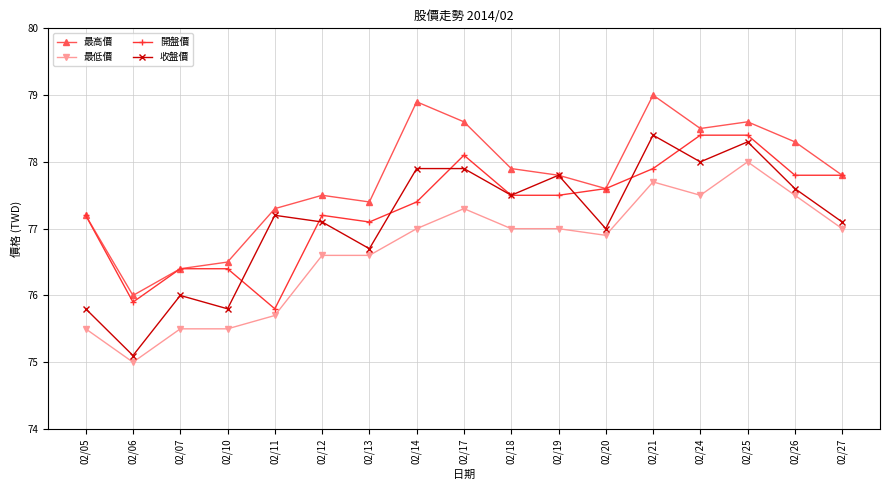

Count the number of categories in the chart.

17